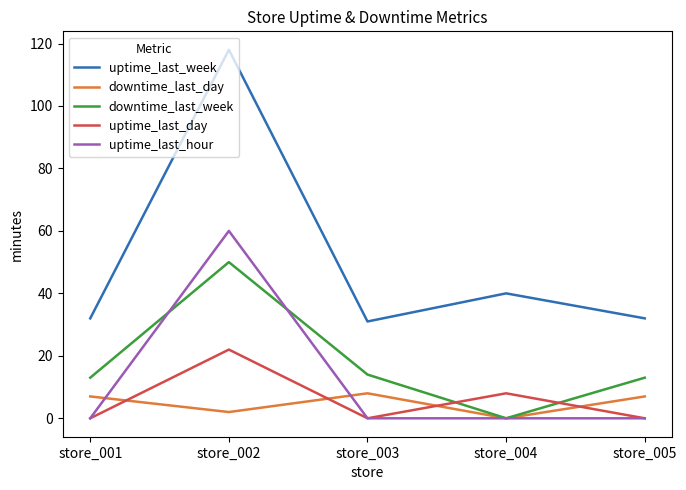

Between store_002 and store_003, which series saw the biggest shift?

uptime_last_week